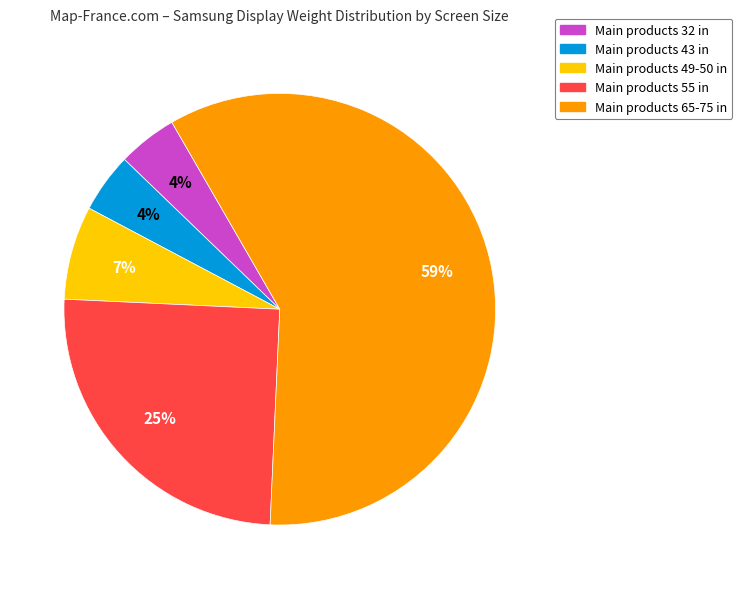

Is there any slice that represents more than half of the pie?

Yes